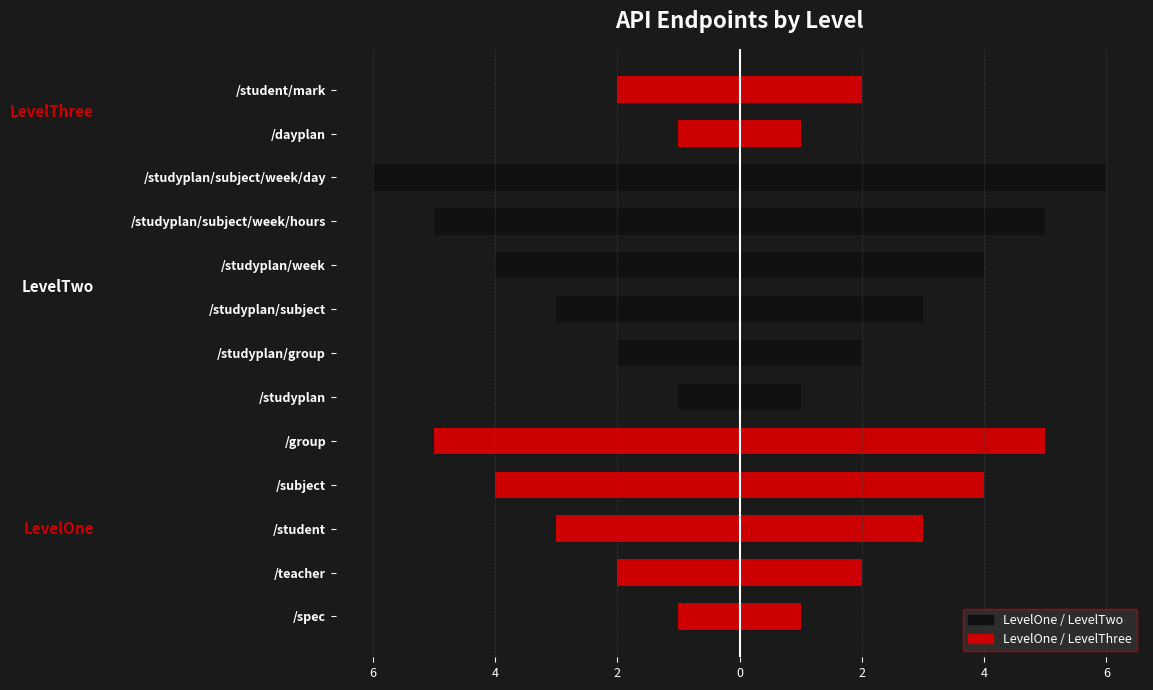

The Endpoint Index (Left) series shows -1 at /studyplan. True or false?

True